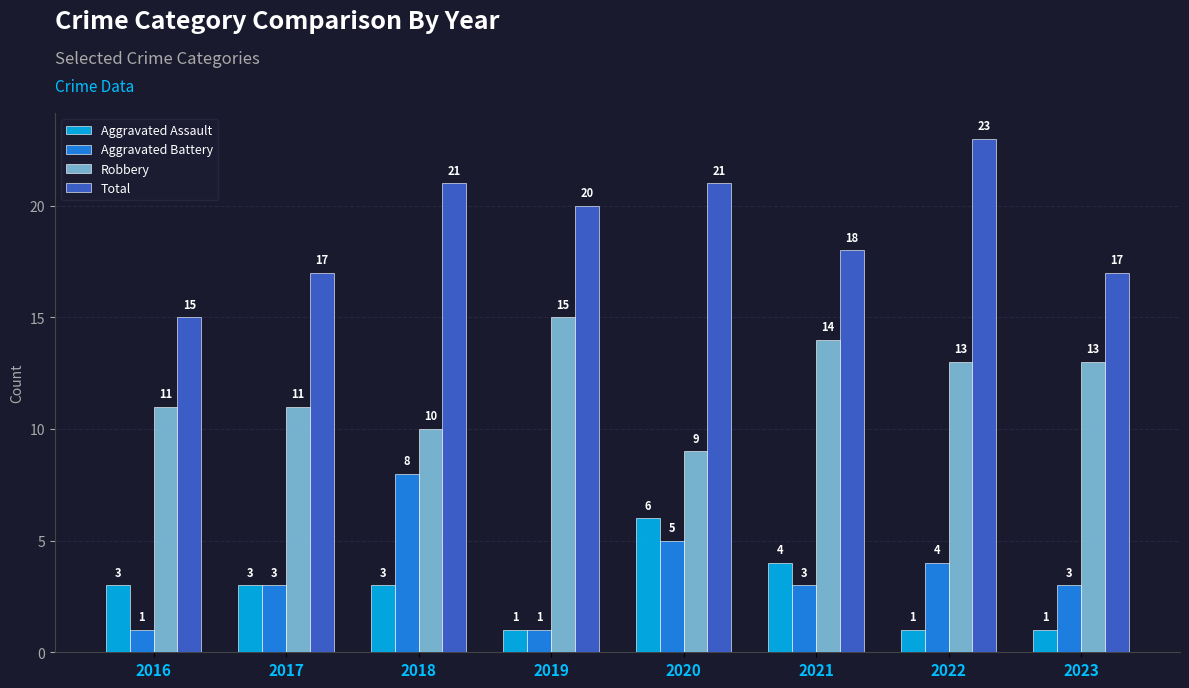

What is the average value of the Total series?

19